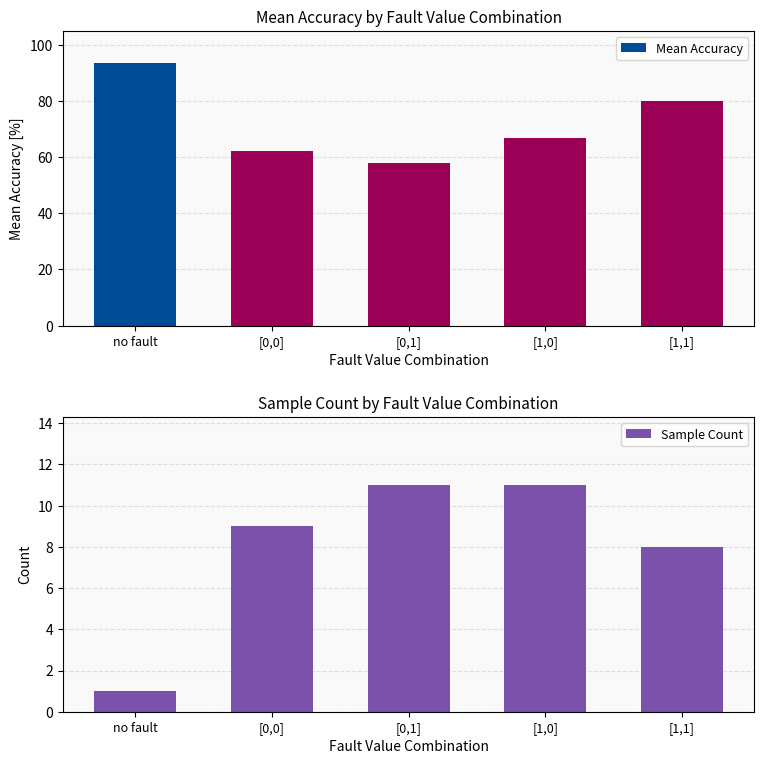

What is the label of the 2nd bar from the right?

[1,0]